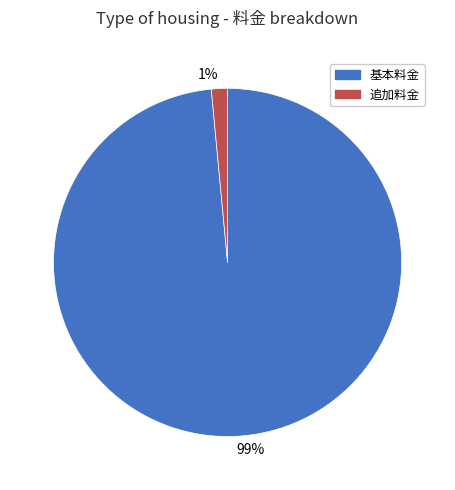

Rank the categories by value from highest to lowest.

99%, 1%